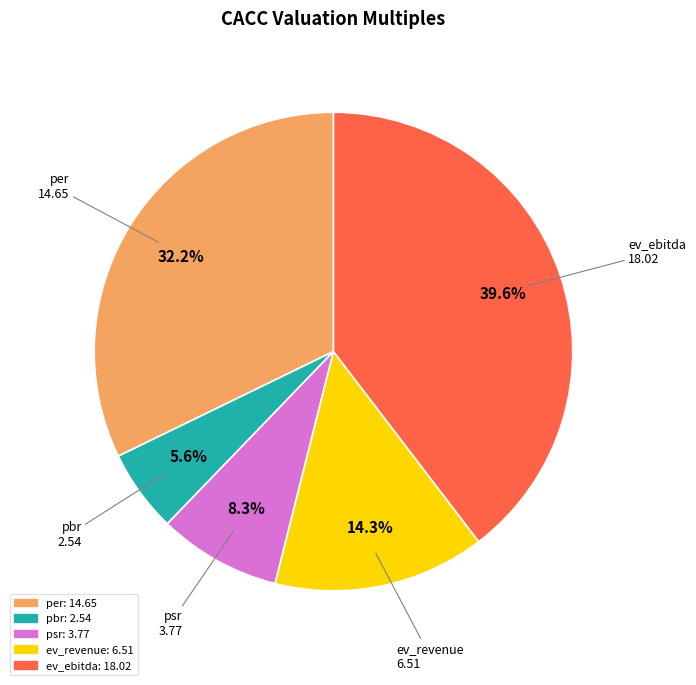

How much of the chart is everything except pbr?

94.4%